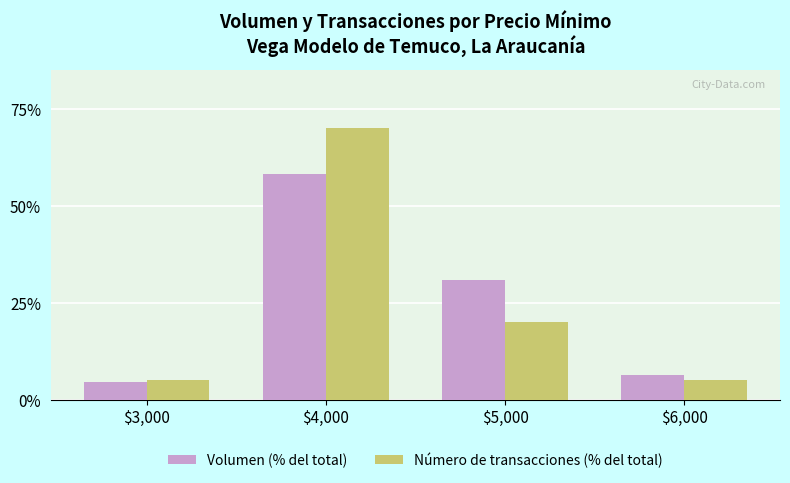

What is the lowest value of the Número de transacciones (% del total) series?

5.0